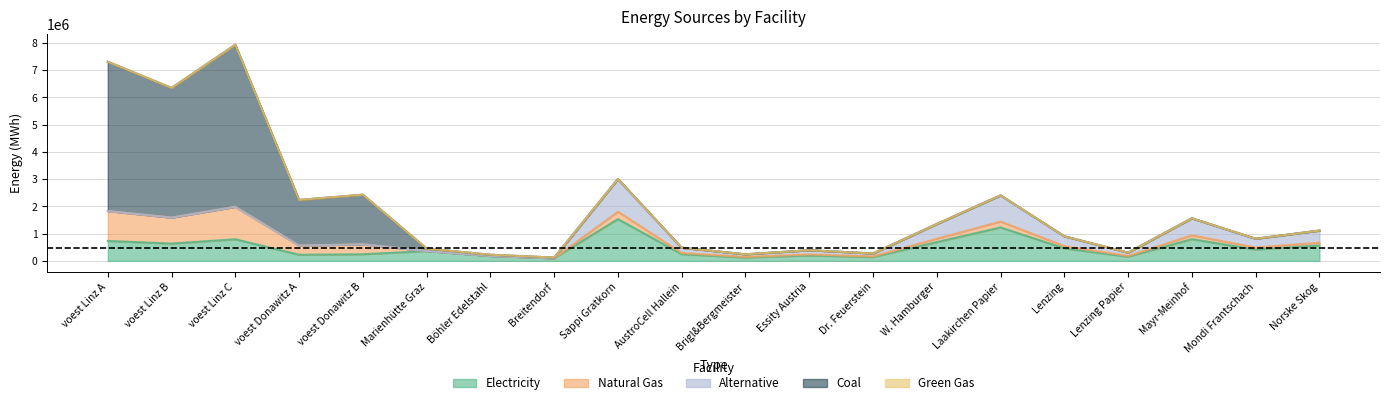

At which label does elec reach its minimum?

Breitendorf